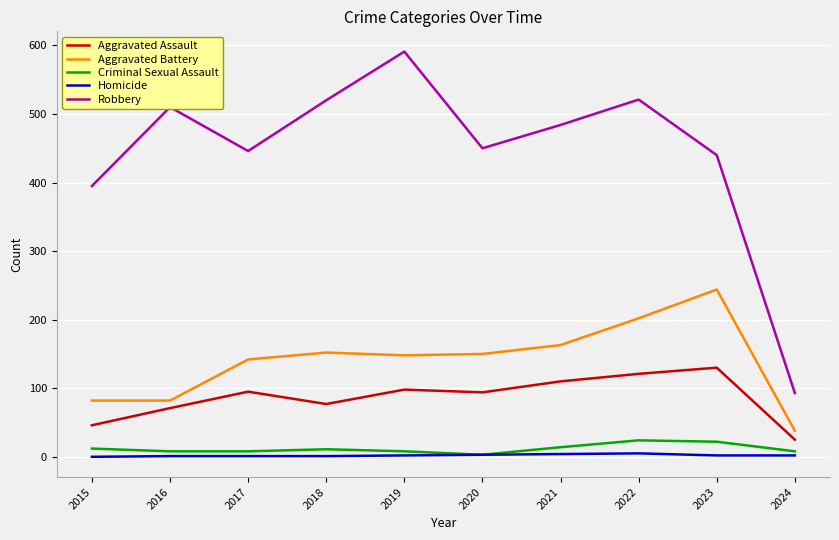

Which series has the largest range (max minus min)?

Robbery